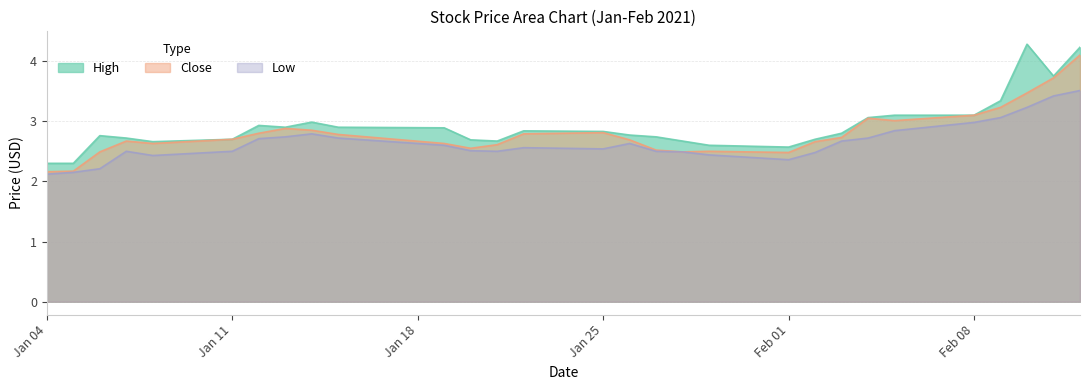

True or false: Low has more than 0 interior local peaks.

True